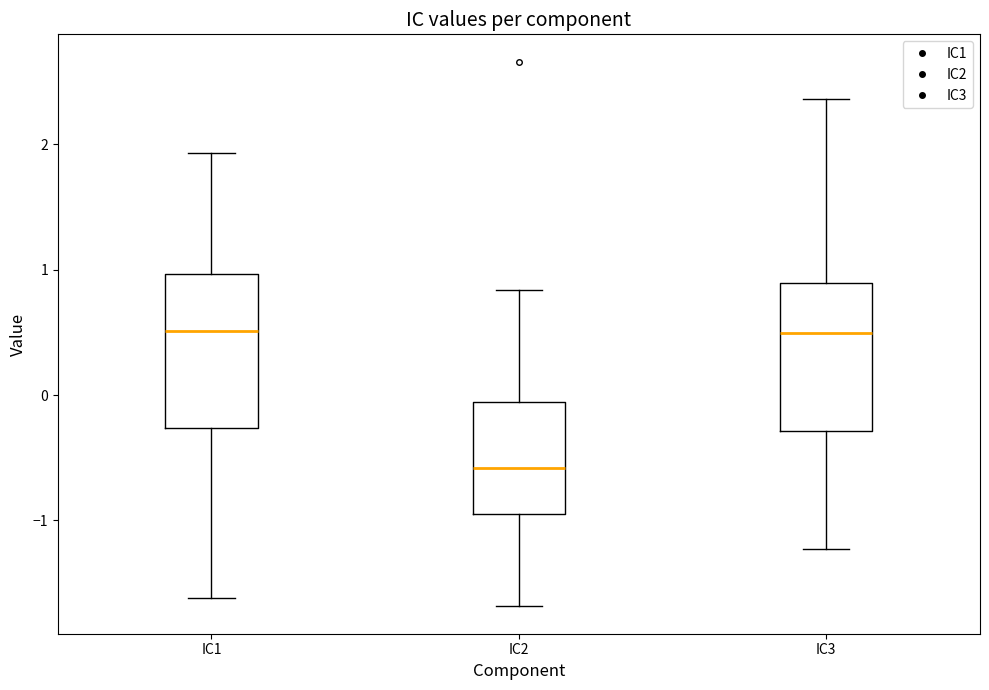

Where does the median line of the box for IC3 sit on the y-axis? The values are not printed on the chart, so give them approximately, as read against the axis.

0.5